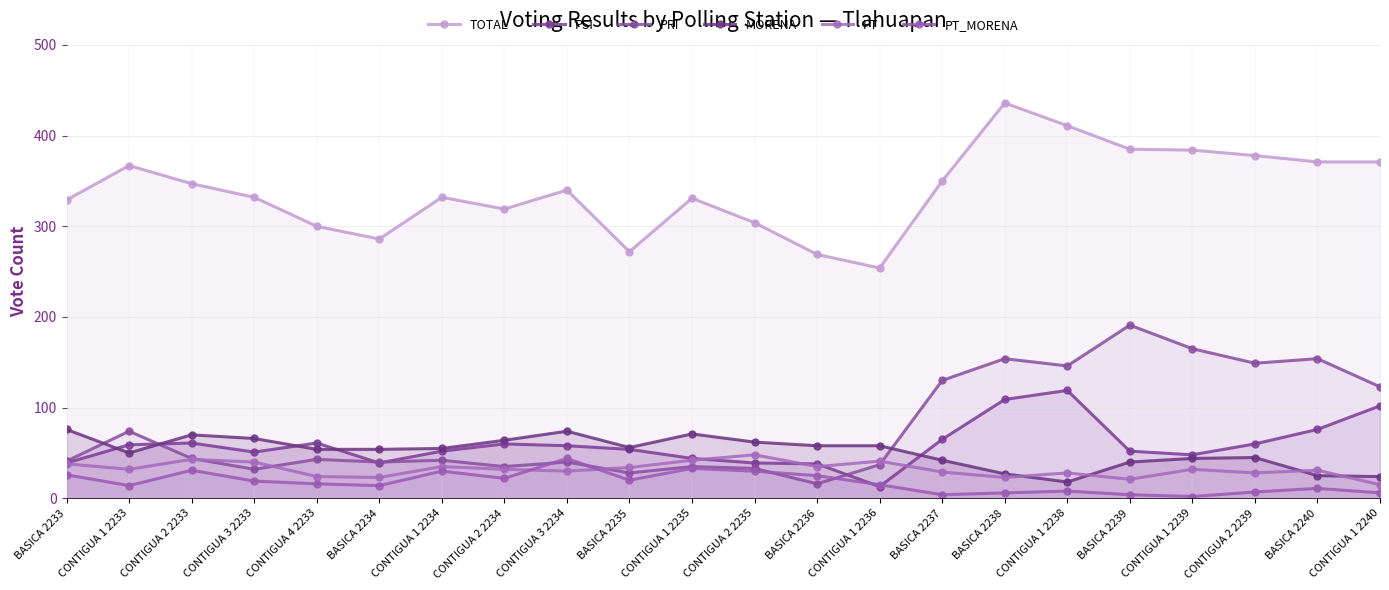

What is the spread (max minus min) of values at CONTIGUA 2 2235?

274